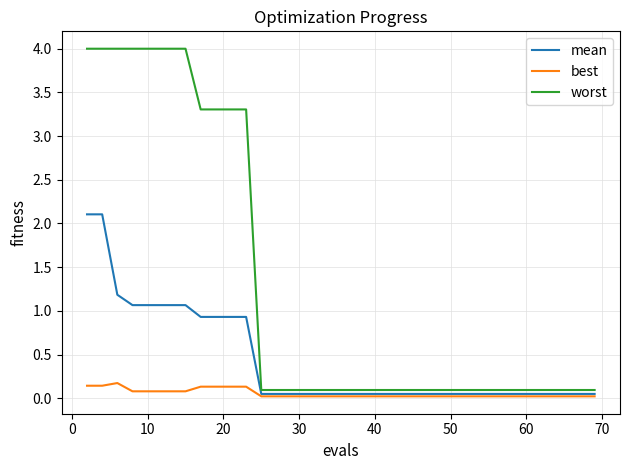

Rank the series by their average value, from lowest to highest.

best, mean, worst